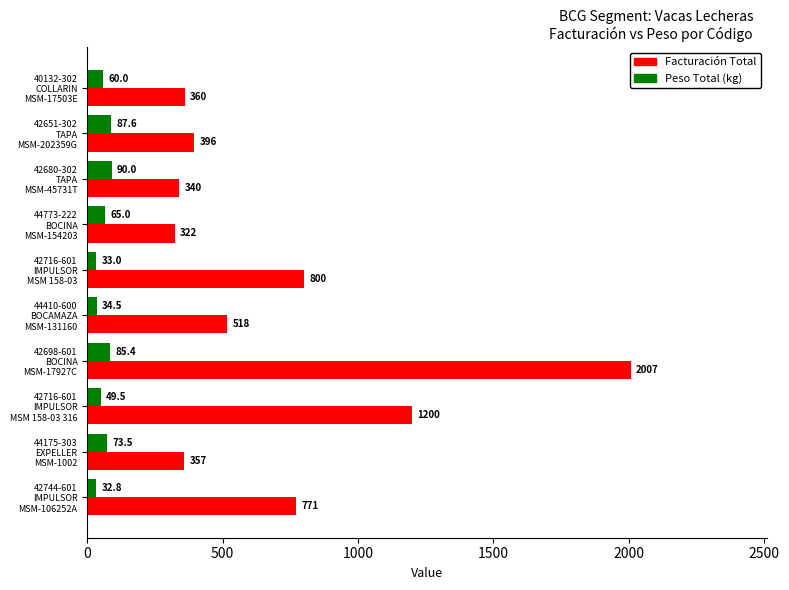

Which series has the largest total across all categories?

Facturación Total